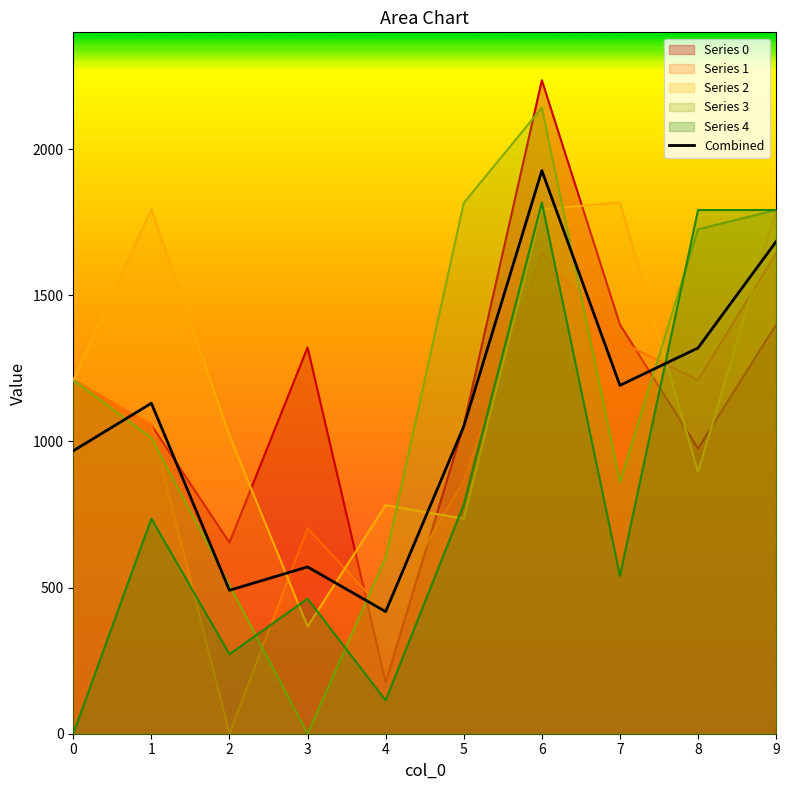

The value at 6 is 1926.8. True or false?

True